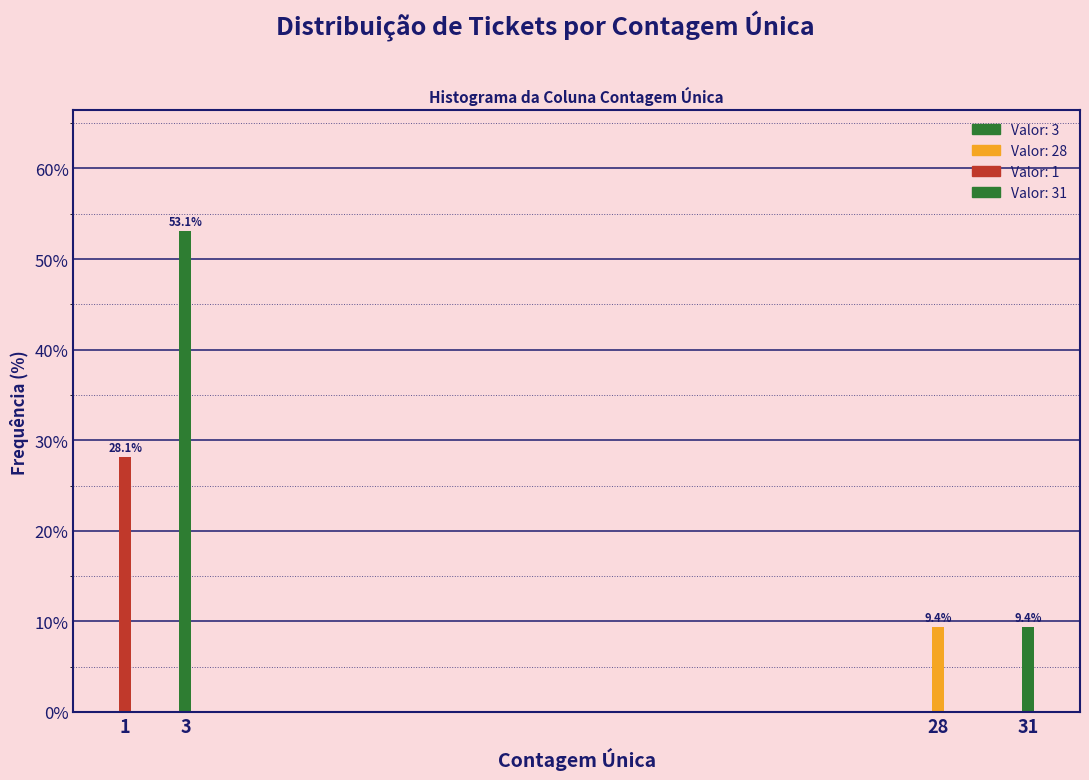

Reading left to right, what are all the values shown in this chart?

28.1	53.1	9.4	9.4